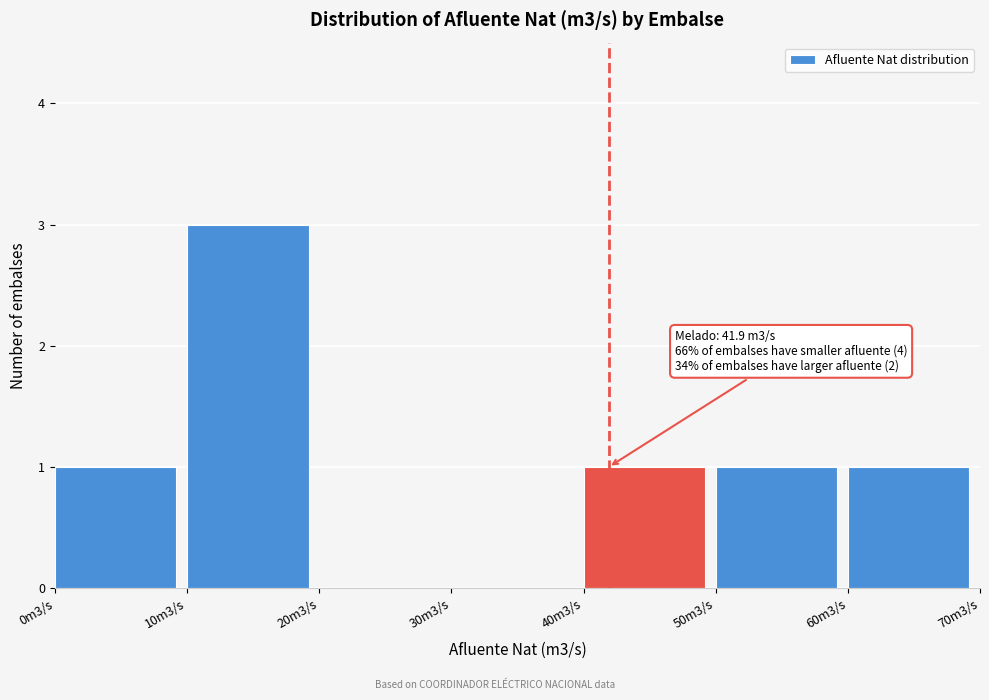

Reading left to right, extract all data points from this chart.

0m3/s=1	10m3/s=3	20m3/s=0	30m3/s=0	40m3/s=1	50m3/s=1	60m3/s=1